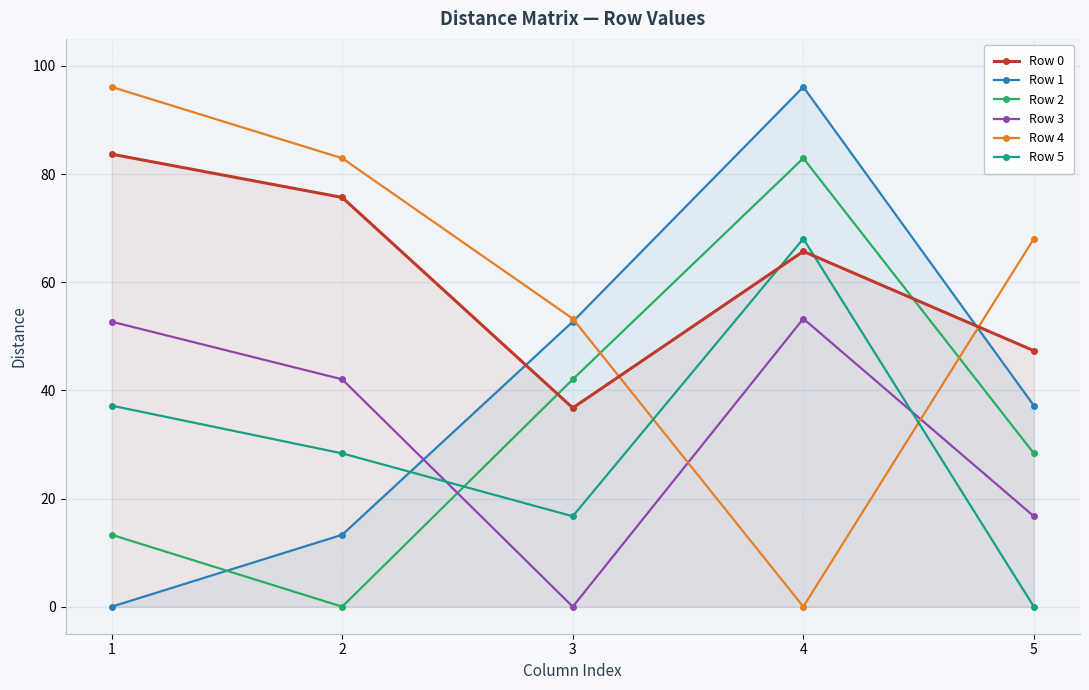

Which series has the widest spread of values?

Row 1